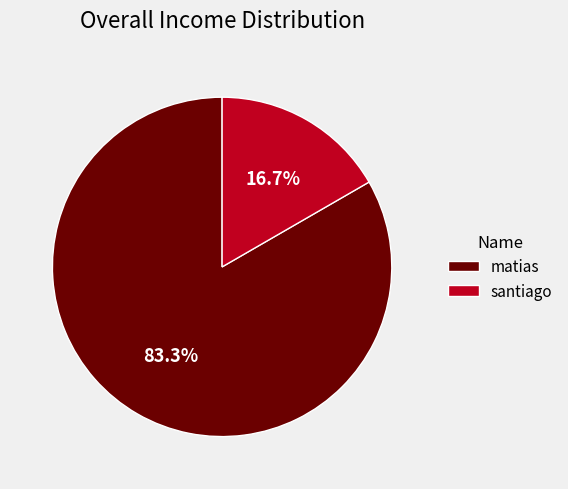

Approximately how many times larger is the value at santiago compared to matias?

0.2